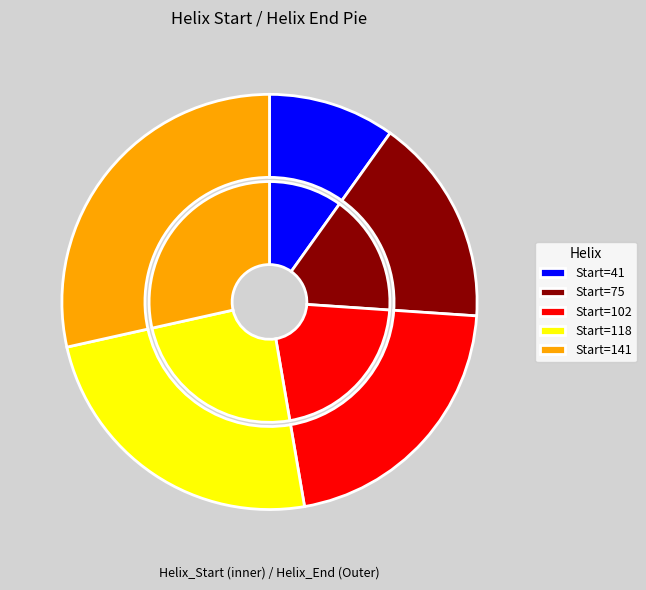

To the nearest percent, what percentage of the pie is 41?

10%